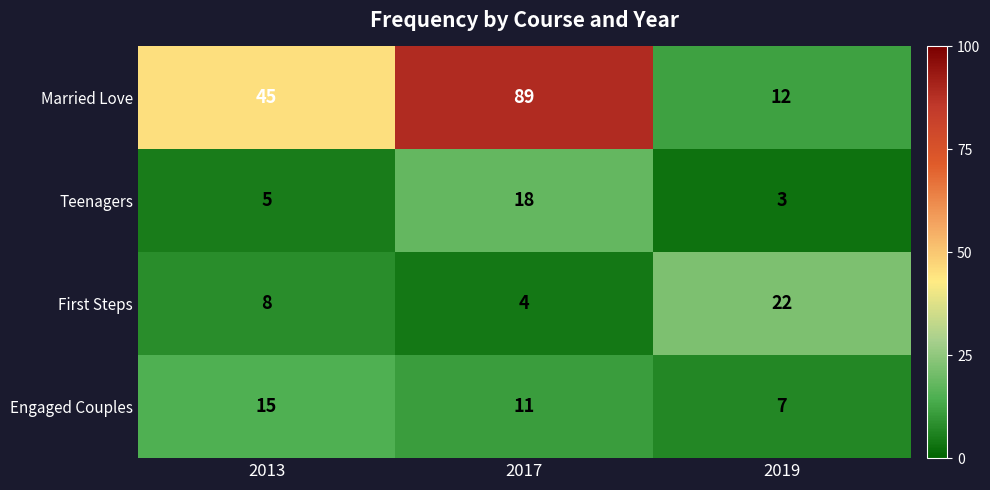

At how many categories does at least one series exceed 14?

3